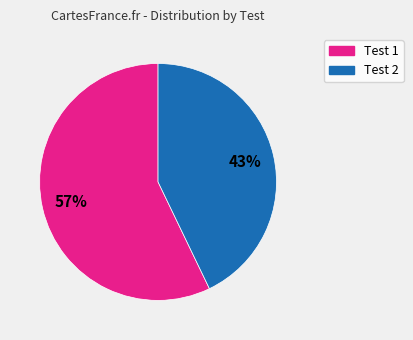

What is the smallest slice in the pie chart?

Test 2